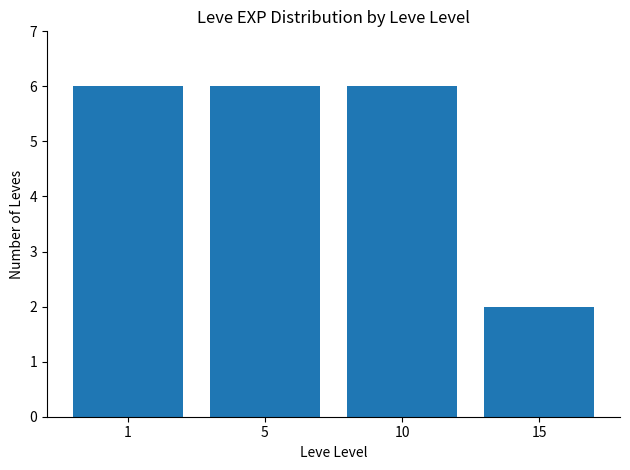

The value at 5 is 8. True or false?

False